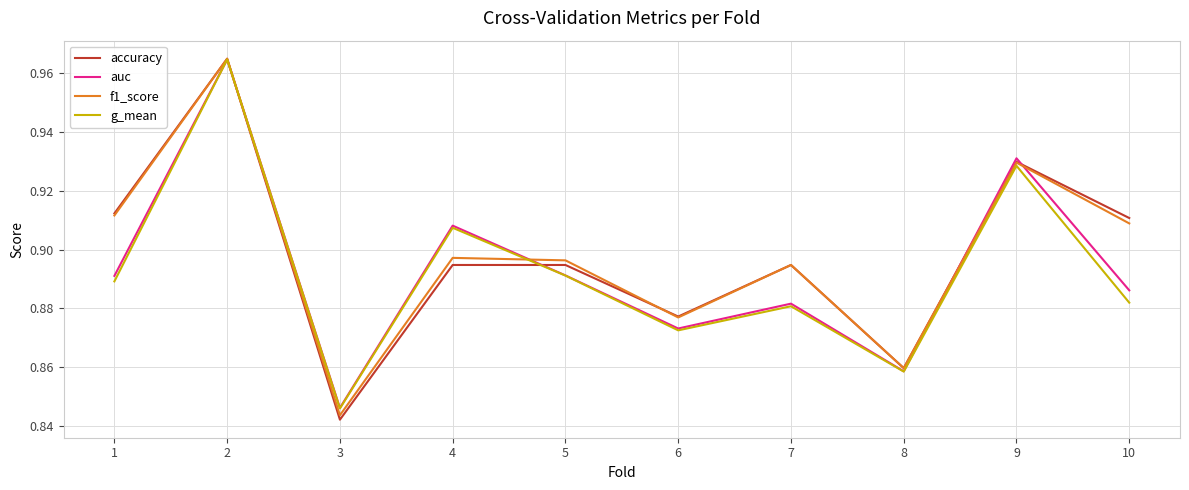

What is the sum of the accuracy values at 3 and 9?

1.8